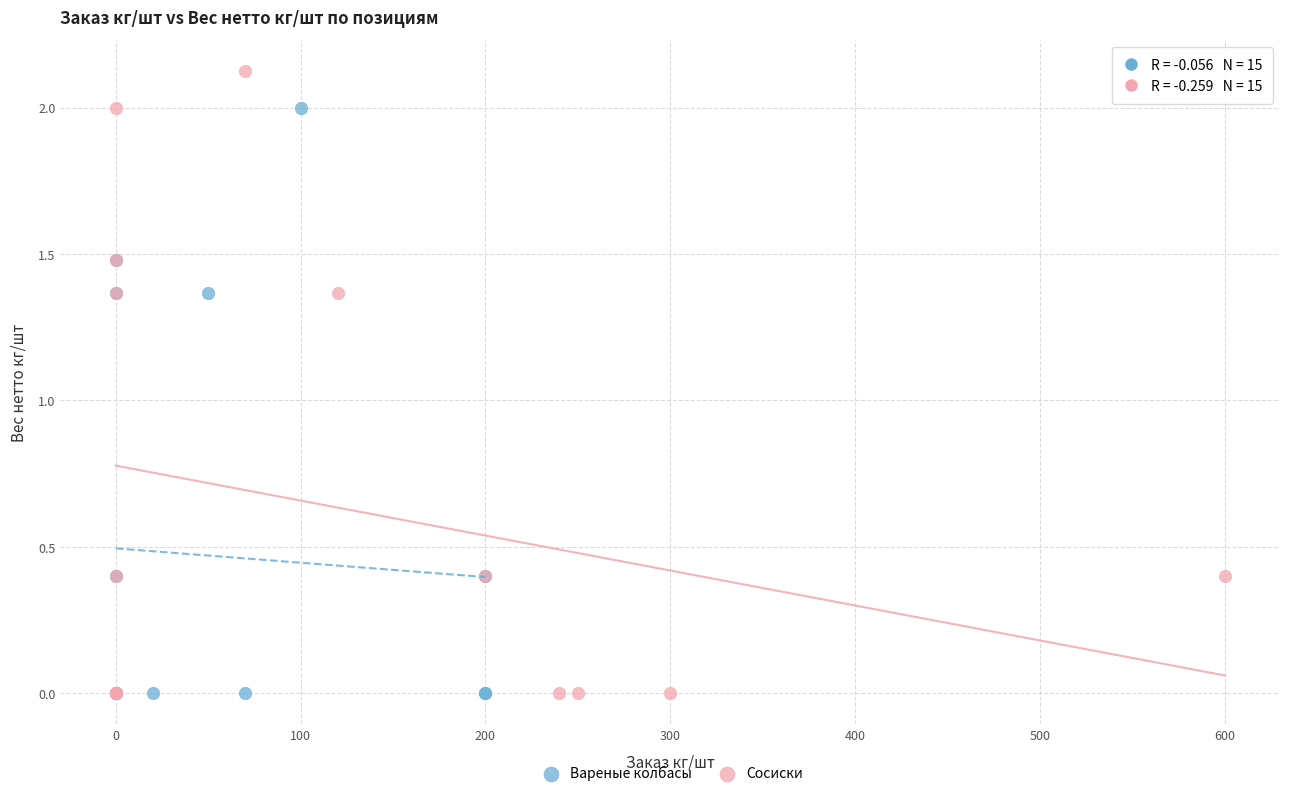

Which series has the widest spread of Y values?

Сосиски